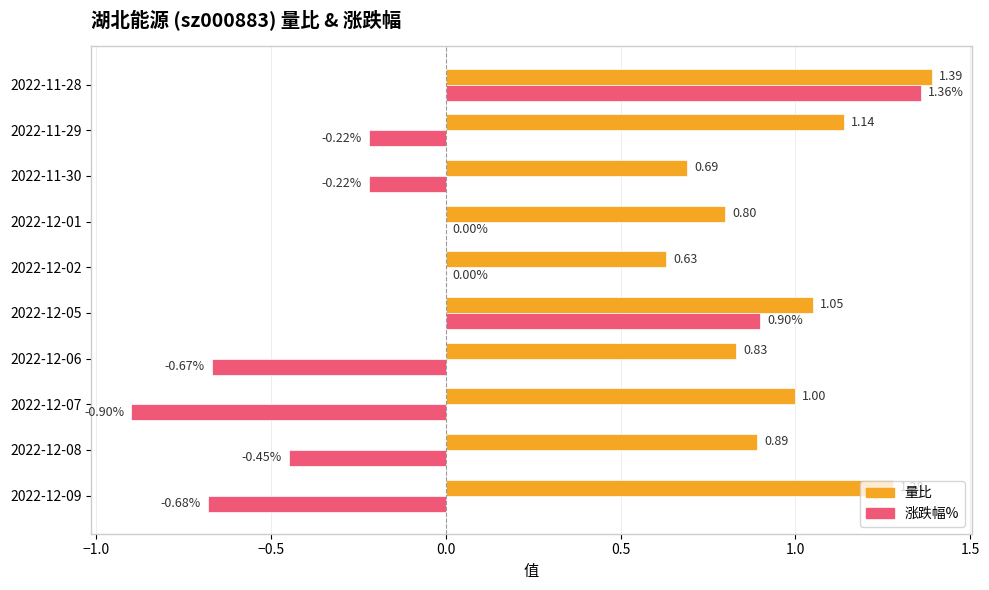

At which label does 涨跌幅% reach its peak?

2022-11-28